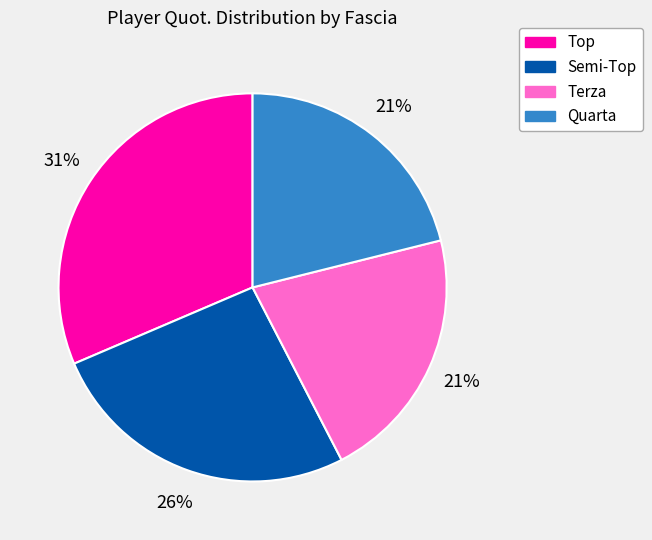

Which slice is the largest?

Top